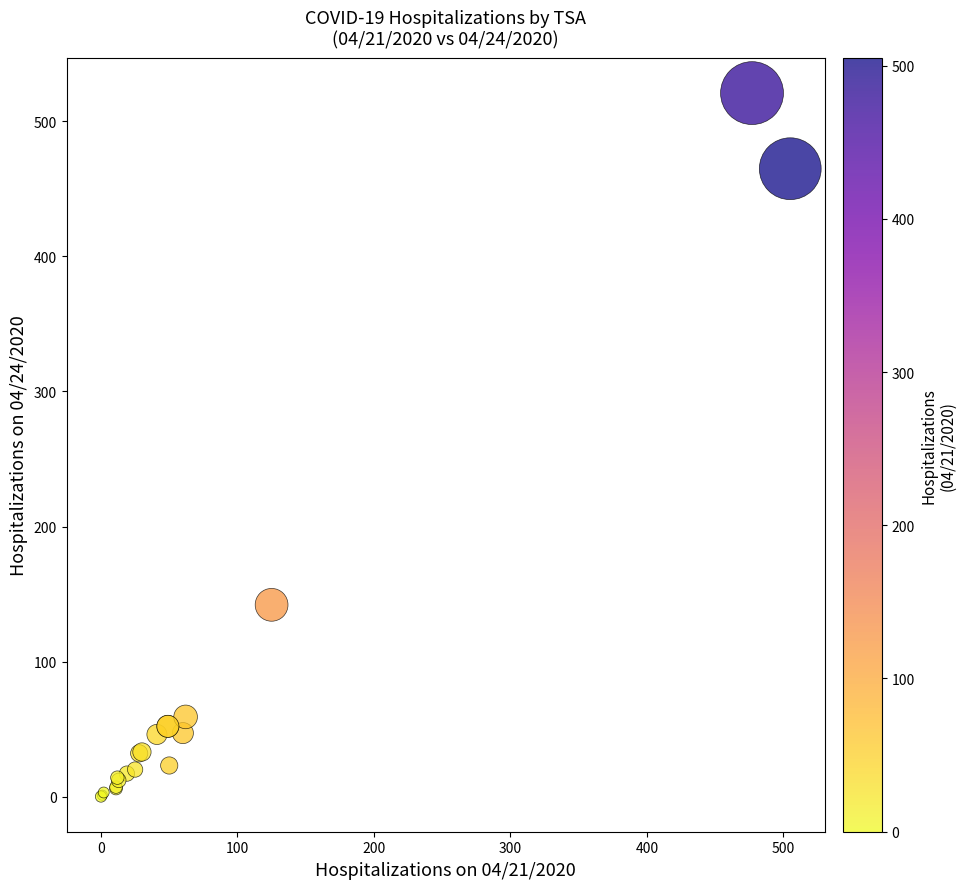

What Y value in the scatter plot is closest to 260?

142